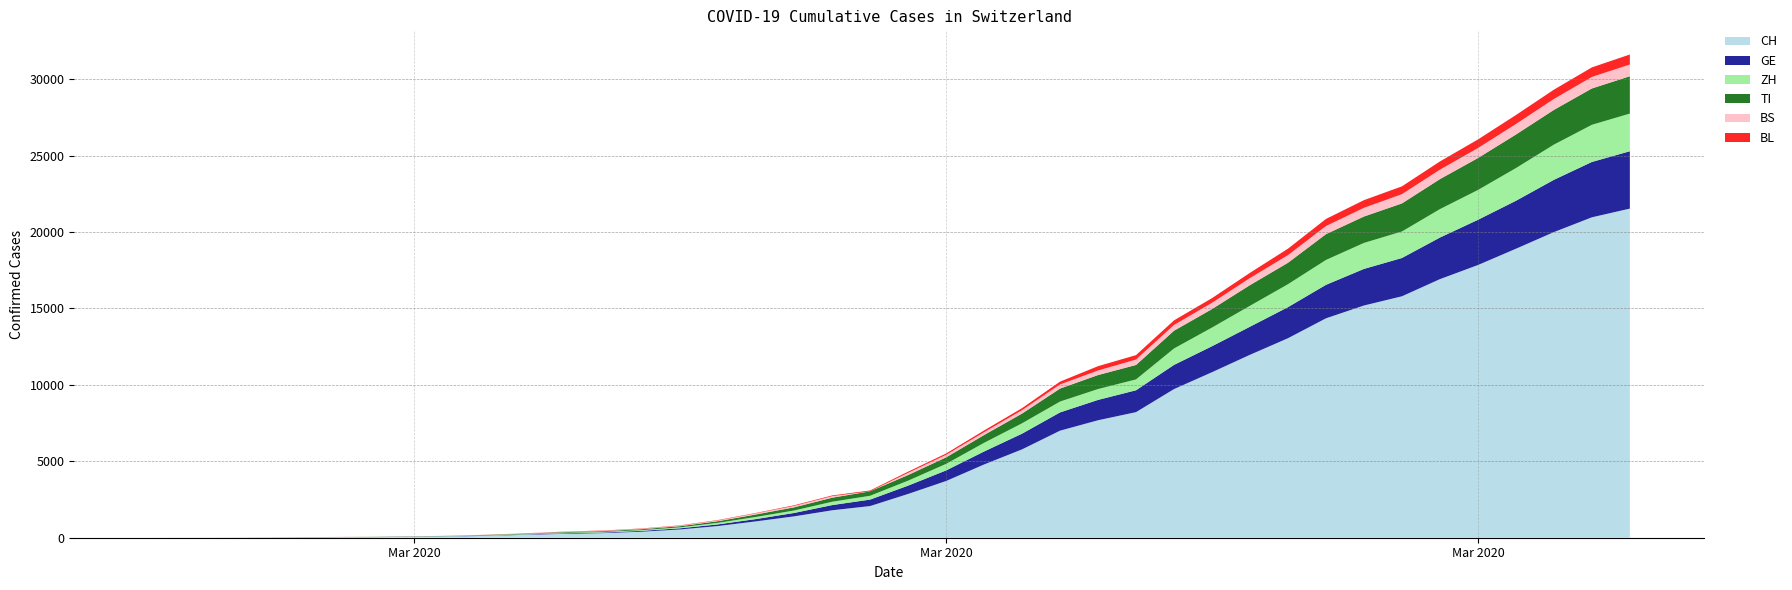

Reading left to right, transcribe all the data shown in this chart.

CH: 2020-02-25=0	2020-02-26=2	2020-02-27=6	2020-02-28=13	2020-02-29=23	2020-03-01=29	2020-03-02=40	2020-03-03=59	2020-03-04=83	2020-03-05=125	2020-03-06=197	2020-03-07=257	2020-03-08=303	2020-03-09=396	2020-03-10=542	2020-03-11=766	2020-03-12=1072	2020-03-13=1398	2020-03-14=1795	2020-03-15=2072	2020-03-16=2864	2020-03-17=3710	2020-03-18=4793	2020-03-19=5781	2020-03-20=7005	2020-03-21=7686	2020-03-22=8217	2020-03-23=9726	2020-03-24=10830	2020-03-25=11969	2020-03-26=13053	2020-03-27=14355	2020-03-28=15194	2020-03-29=15797	2020-03-30=16919	2020-03-31=17841	2020-04-01=18907	2020-04-02=19996	2020-04-03=20964	2020-04-04=21534
GE: 2020-02-25=0	2020-02-26=1	2020-02-27=1	2020-02-28=4	2020-02-29=8	2020-03-01=9	2020-03-02=10	2020-03-03=13	2020-03-04=14	2020-03-05=17	2020-03-06=25	2020-03-07=38	2020-03-08=40	2020-03-09=56	2020-03-10=76	2020-03-11=109	2020-03-12=150	2020-03-13=222	2020-03-14=340	2020-03-15=423	2020-03-16=544	2020-03-17=692	2020-03-18=848	2020-03-19=1027	2020-03-20=1194	2020-03-21=1331	2020-03-22=1430	2020-03-23=1582	2020-03-24=1699	2020-03-25=1837	2020-03-26=2033	2020-03-27=2190	2020-03-28=2393	2020-03-29=2505	2020-03-30=2721	2020-03-31=2958	2020-04-01=3137	2020-04-02=3420	2020-04-03=3621	2020-04-04=3753
ZH: 2020-02-25=0	2020-02-26=0	2020-02-27=2	2020-02-28=2	2020-02-29=6	2020-03-01=7	2020-03-02=10	2020-03-03=13	2020-03-04=15	2020-03-05=23	2020-03-06=29	2020-03-07=34	2020-03-08=40	2020-03-09=49	2020-03-10=62	2020-03-11=101	2020-03-12=140	2020-03-13=163	2020-03-14=218	2020-03-15=250	2020-03-16=326	2020-03-17=429	2020-03-18=568	2020-03-19=679	2020-03-20=711	2020-03-21=711	2020-03-22=711	2020-03-23=1074	2020-03-24=1222	2020-03-25=1369	2020-03-26=1501	2020-03-27=1628	2020-03-28=1702	2020-03-29=1734	2020-03-30=1860	2020-03-31=1951	2020-04-01=2140	2020-04-02=2304	2020-04-03=2432	2020-04-04=2465
TI: 2020-02-25=0	2020-02-26=1	2020-02-27=1	2020-02-28=1	2020-02-29=2	2020-03-01=2	2020-03-02=4	2020-03-03=8	2020-03-04=13	2020-03-05=25	2020-03-06=28	2020-03-07=41	2020-03-08=49	2020-03-09=61	2020-03-10=75	2020-03-11=108	2020-03-12=163	2020-03-13=206	2020-03-14=265	2020-03-15=293	2020-03-16=368	2020-03-17=426	2020-03-18=511	2020-03-19=638	2020-03-20=849	2020-03-21=916	2020-03-22=945	2020-03-23=1162	2020-03-24=1209	2020-03-25=1354	2020-03-26=1401	2020-03-27=1688	2020-03-28=1727	2020-03-29=1837	2020-03-30=1962	2020-03-31=2091	2020-04-01=2195	2020-04-02=2271	2020-04-03=2377	2020-04-04=2442
BS: 2020-02-25=0	2020-02-26=0	2020-02-27=1	2020-02-28=1	2020-02-29=1	2020-03-01=1	2020-03-02=1	2020-03-03=3	2020-03-04=3	2020-03-05=8	2020-03-06=15	2020-03-07=21	2020-03-08=24	2020-03-09=28	2020-03-10=33	2020-03-11=49	2020-03-12=73	2020-03-13=92	2020-03-14=100	2020-03-15=0	2020-03-16=143	2020-03-17=164	2020-03-18=181	2020-03-19=220	2020-03-20=270	2020-03-21=297	2020-03-22=356	2020-03-23=374	2020-03-24=410	2020-03-25=462	2020-03-26=501	2020-03-27=530	2020-03-28=569	2020-03-29=605	2020-03-30=617	2020-03-31=653	2020-04-01=687	2020-04-02=714	2020-04-03=754	2020-04-04=767
BL: 2020-02-25=0	2020-02-26=0	2020-02-27=0	2020-02-28=1	2020-02-29=2	2020-03-01=2	2020-03-02=2	2020-03-03=2	2020-03-04=2	2020-03-05=6	2020-03-06=6	2020-03-07=15	2020-03-08=19	2020-03-09=20	2020-03-10=22	2020-03-11=26	2020-03-12=26	2020-03-13=42	2020-03-14=47	2020-03-15=54	2020-03-16=76	2020-03-17=89	2020-03-18=116	2020-03-19=134	2020-03-20=184	2020-03-21=282	2020-03-22=289	2020-03-23=302	2020-03-24=306	2020-03-25=341	2020-03-26=422	2020-03-27=466	2020-03-28=502	2020-03-29=511	2020-03-30=539	2020-03-31=561	2020-04-01=588	2020-04-02=610	2020-04-03=625	2020-04-04=656